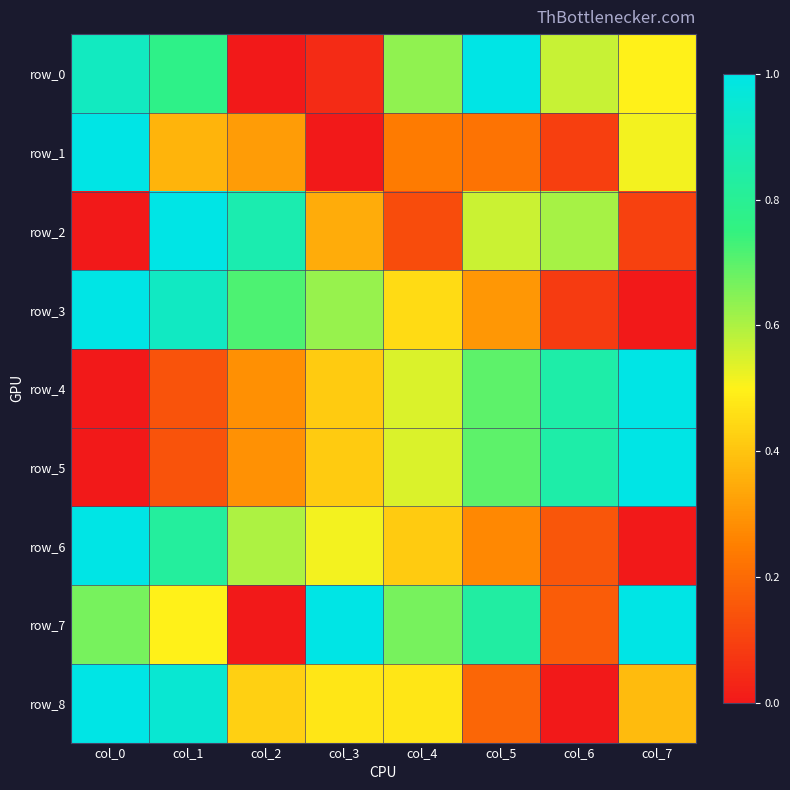

Where is row_1 nearest to the value 0?

col_3